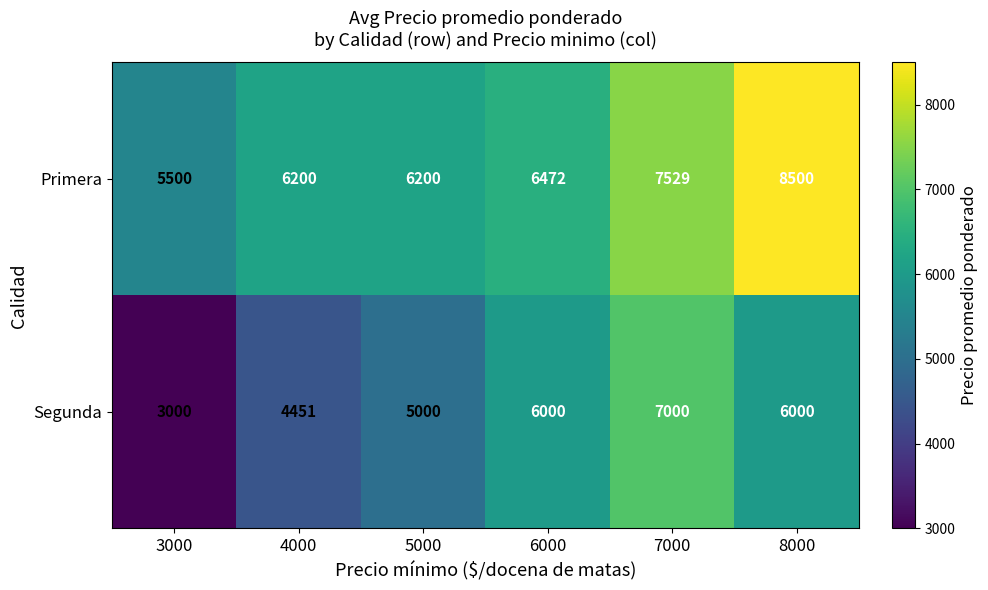

What is the total value across all series at 4000?

10651